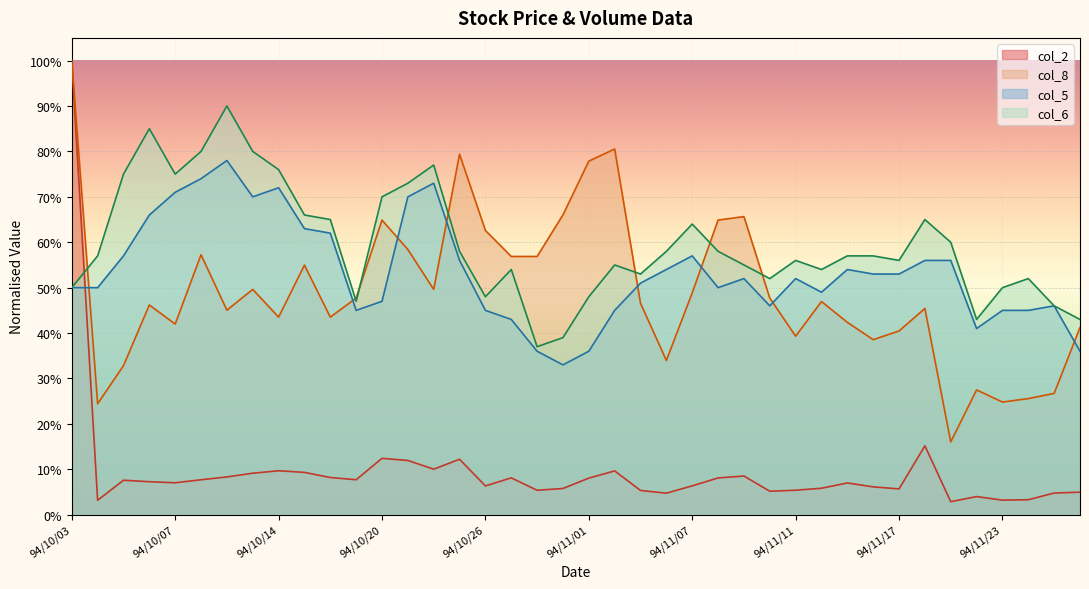

Between 94/10/07 and 94/11/03, which is larger?

94/10/07